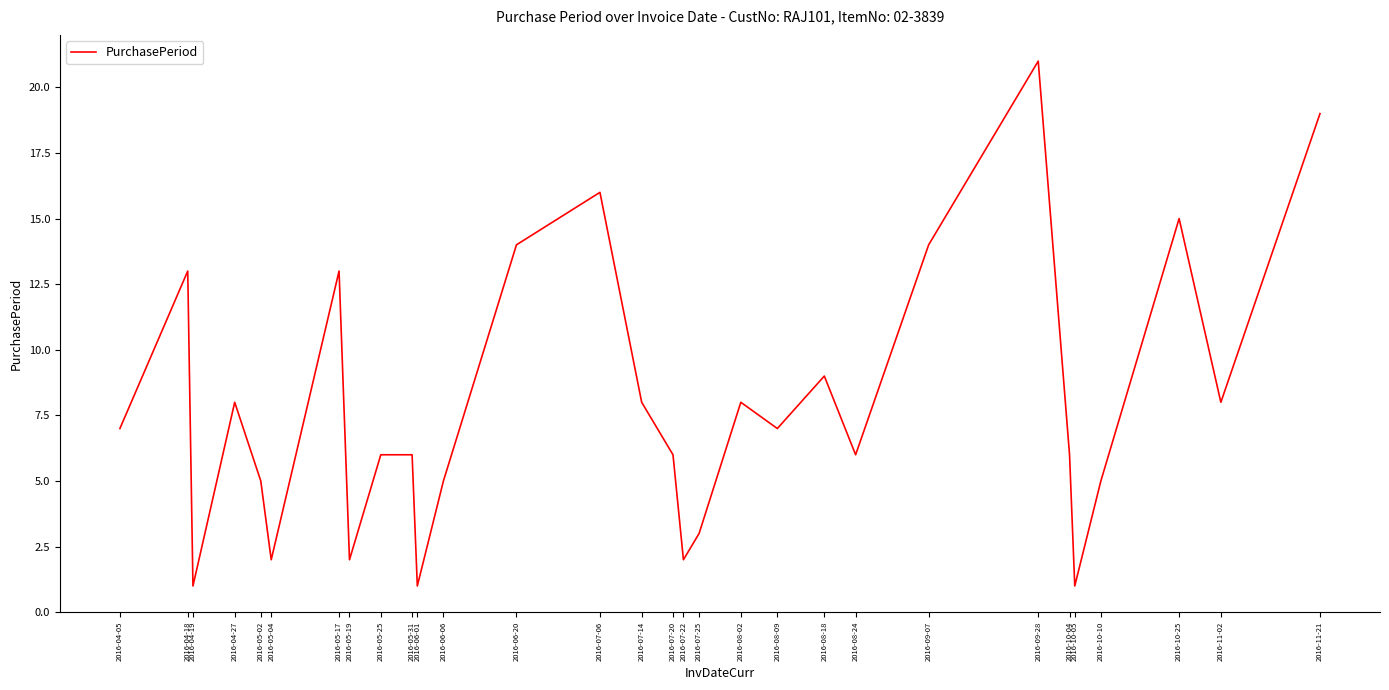

Which has a higher value, 2016-10-10 or 2016-06-01?

2016-10-10